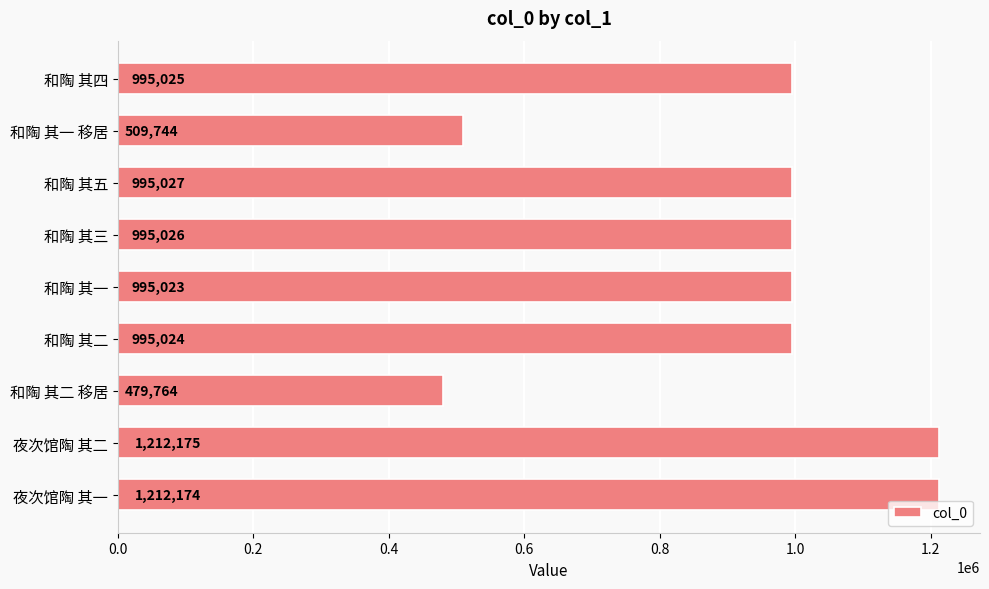

What is the maximum value shown in the chart?

1212175